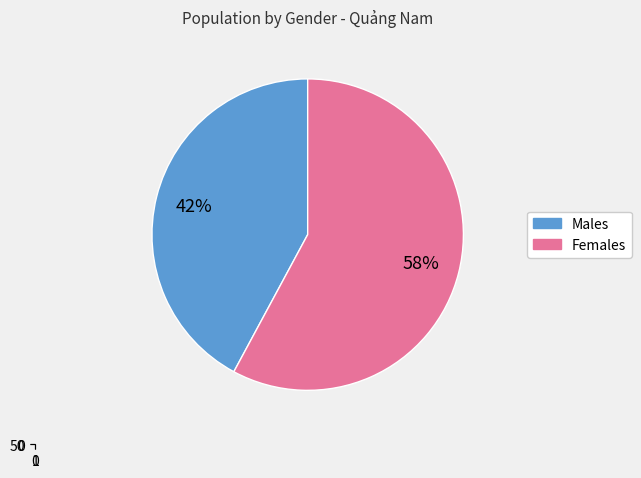

To the nearest percent, what percentage of the pie is Nữ?

58%